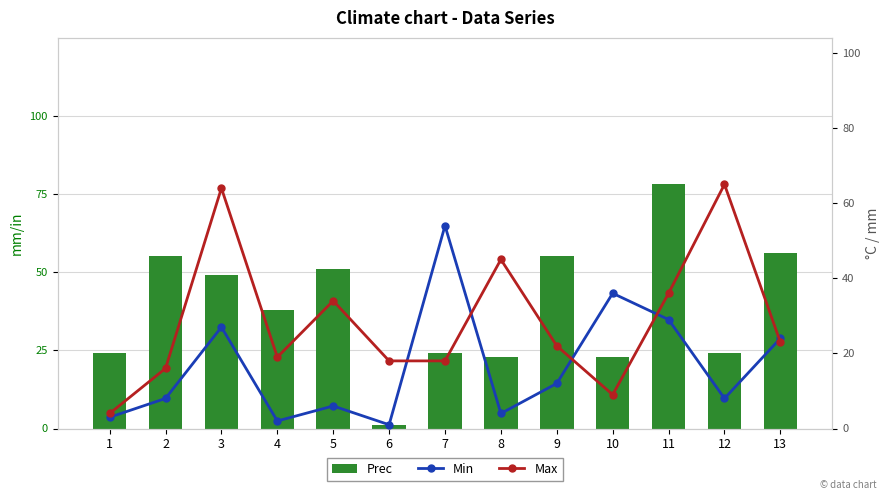

Which has a higher value, 2 or 6?

2